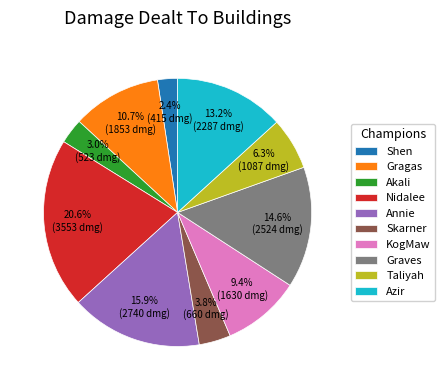

The Shen slice represents 16% of the pie. True or false?

False